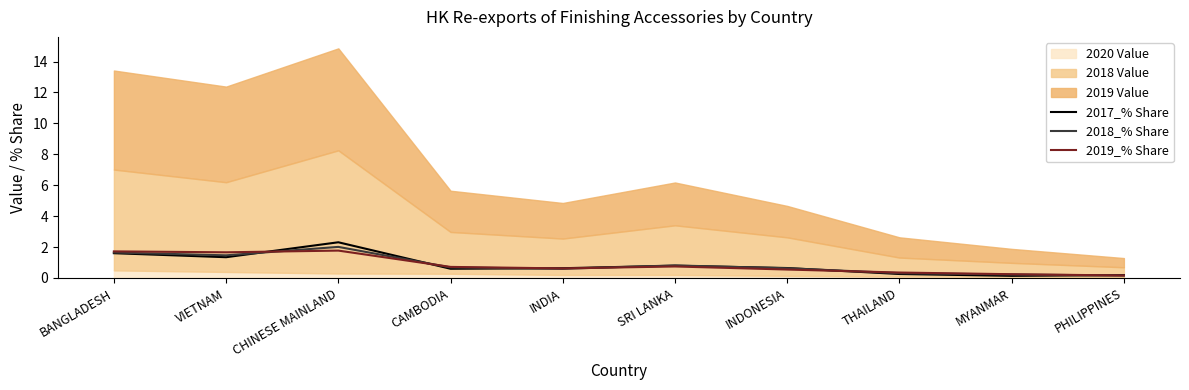

Is the value of 2018_% Share at CHINESE MAINLAND greater than the value of 2017_% Share at CAMBODIA?

Yes